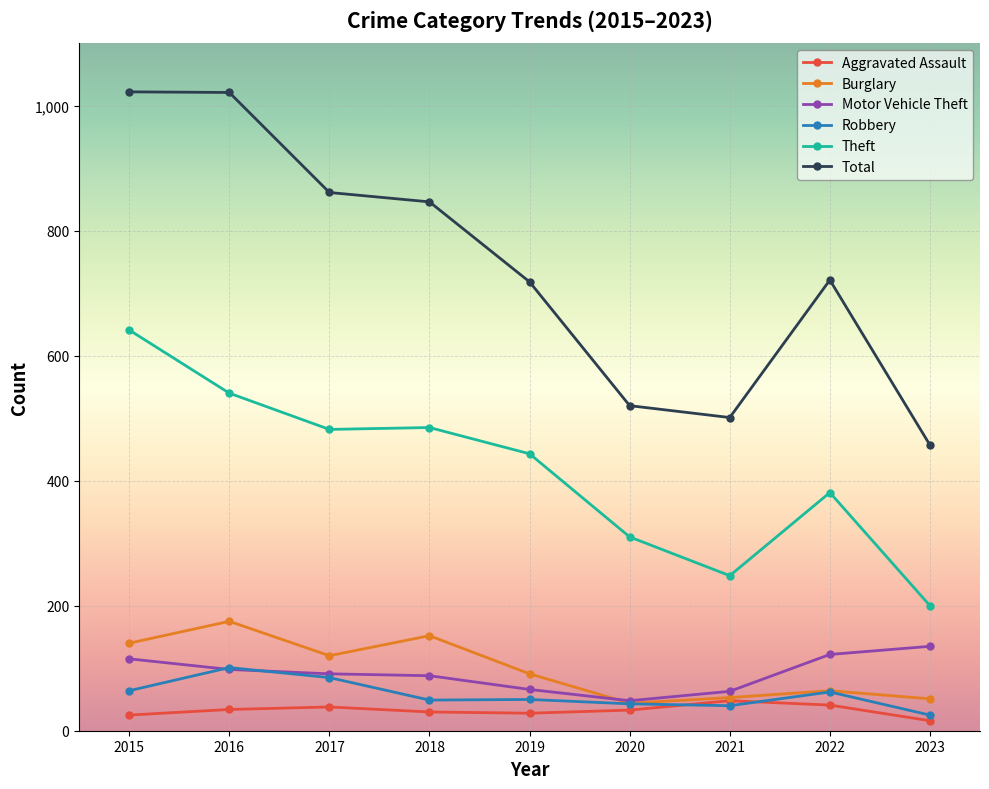

Is the value of Total at 2017 greater than the value of Motor Vehicle Theft at 2015?

Yes